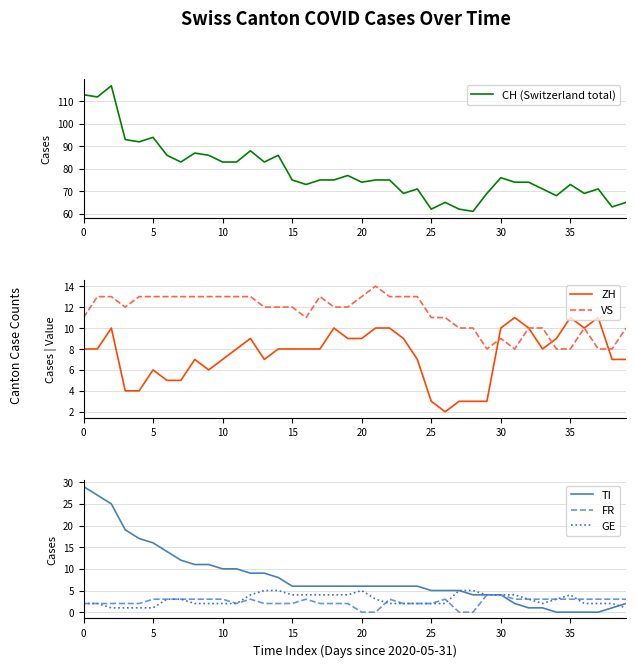

The value of FR at 10 is 3. True or false?

True